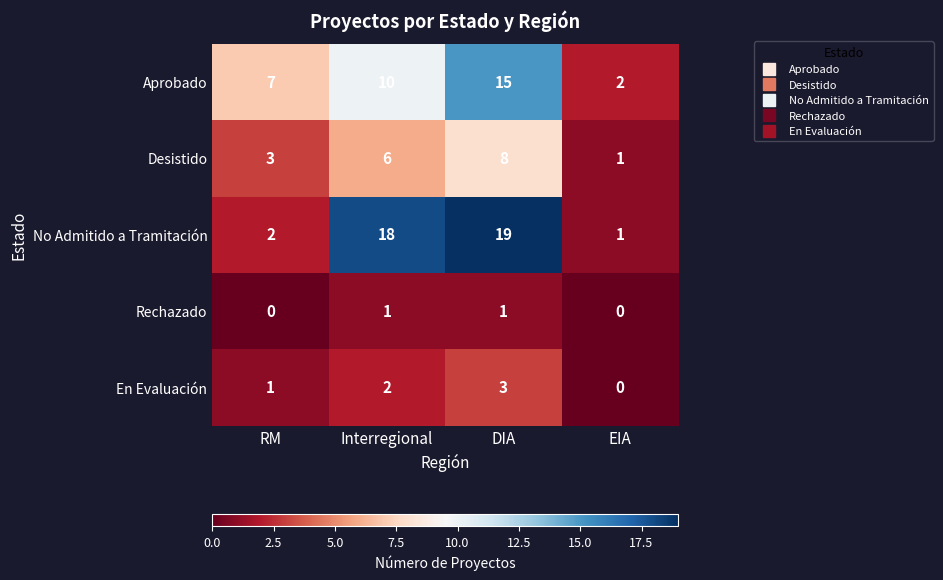

At which category is the sum across all series the highest?

DIA